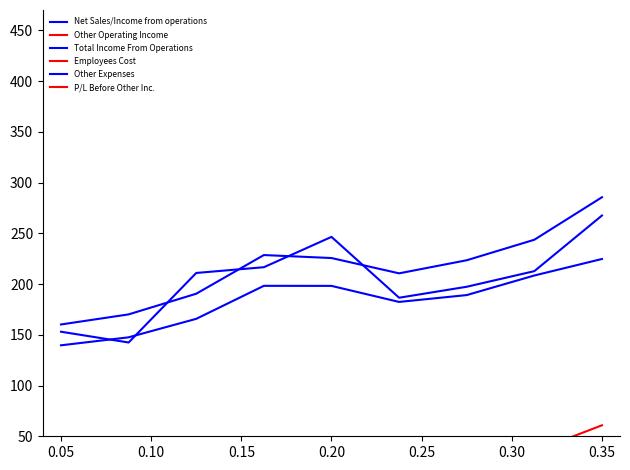

How many series are shown in this chart?

6